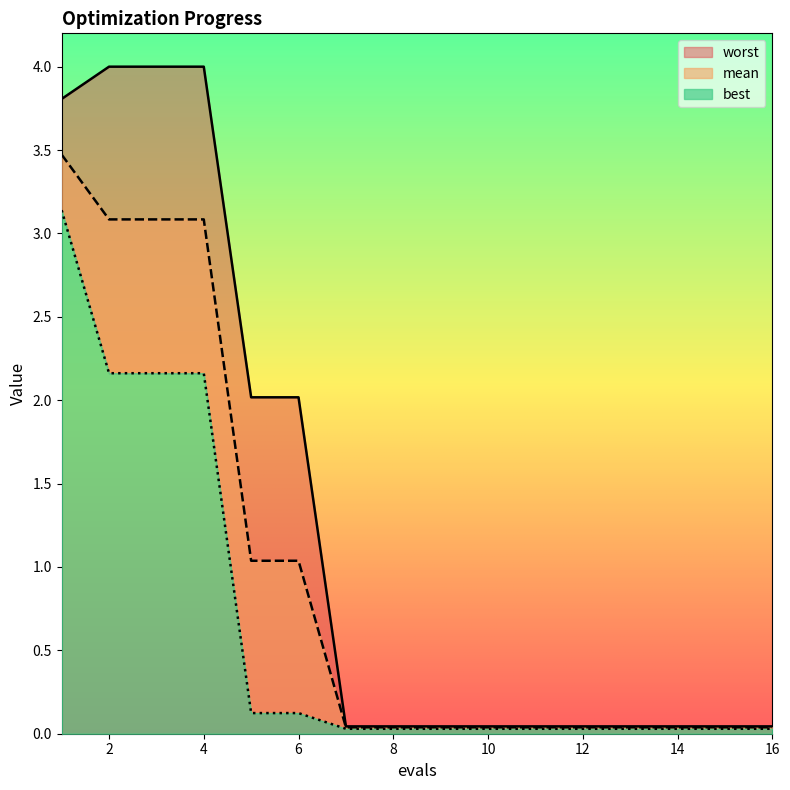

True or false: worst and mean cross at least once.

False